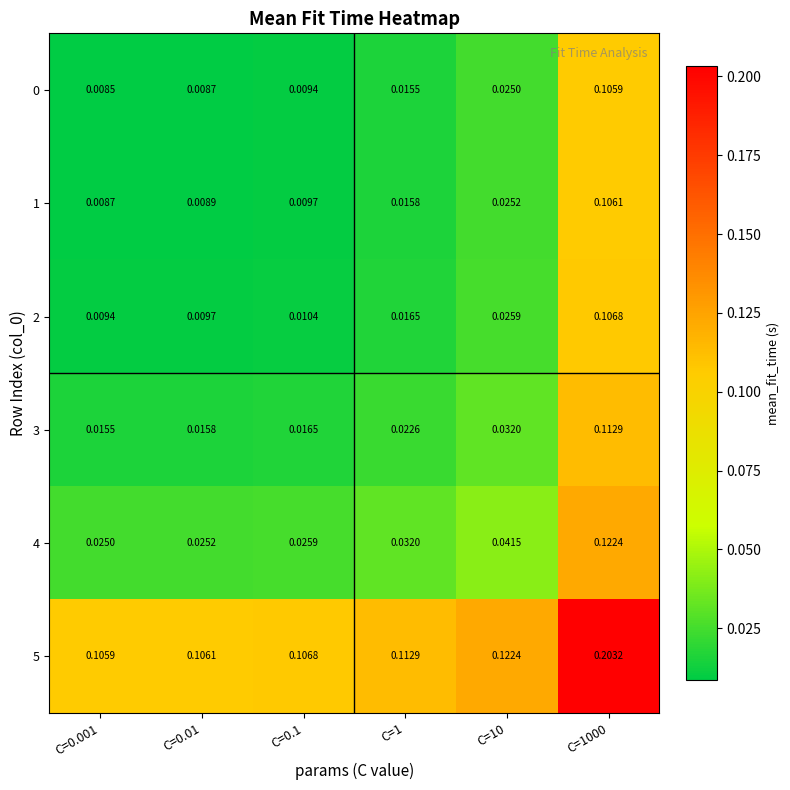

Is the value of 1 at C=0.1 greater than the value of 5 at C=0.001?

No